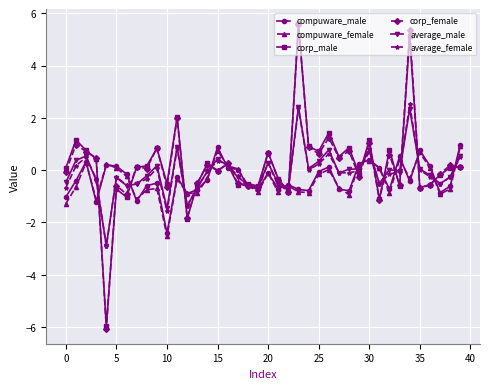

Count the number of categories in the chart.

40